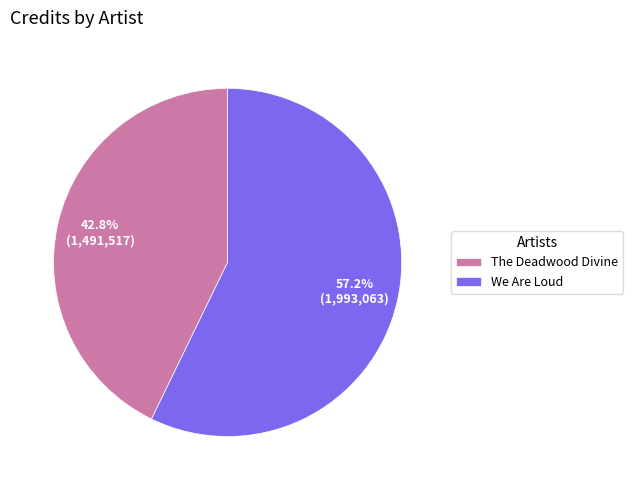

How much of the chart is everything except We Are Loud?

42.8%